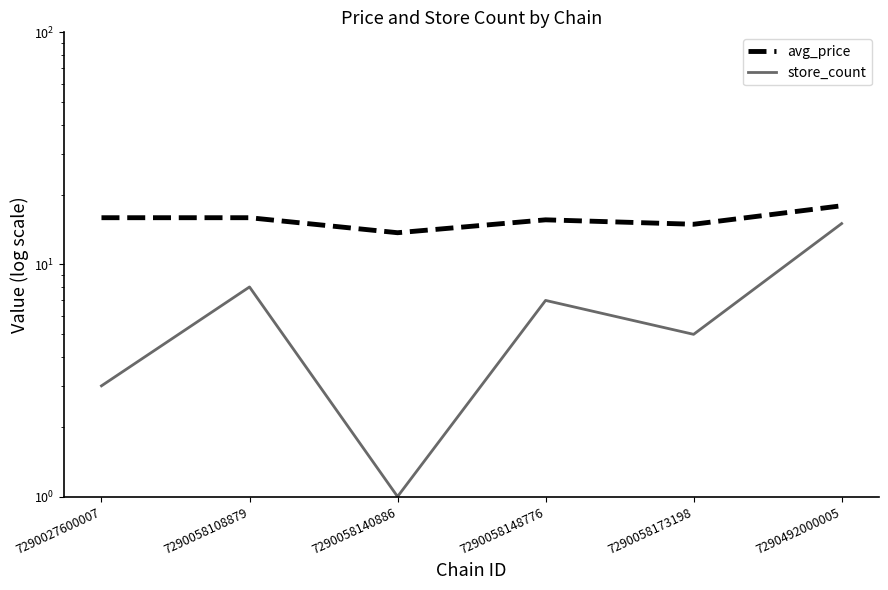

True or false: store_count and avg_price intersect in this chart.

False